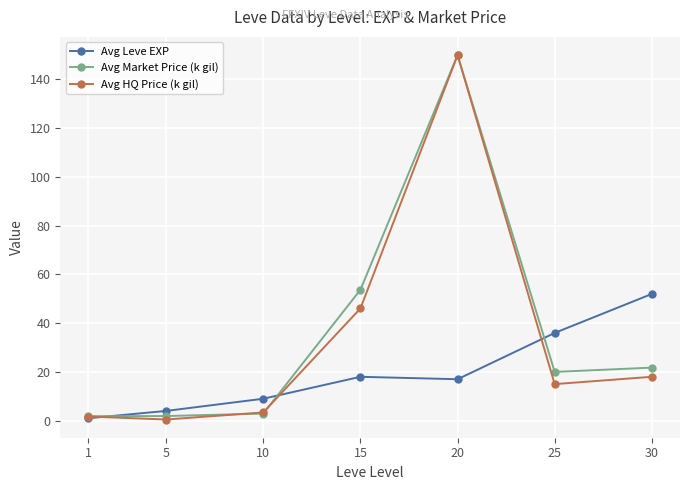

What is the value of the Avg HQ Price (k gil) point at the 1st from the left?

1.7